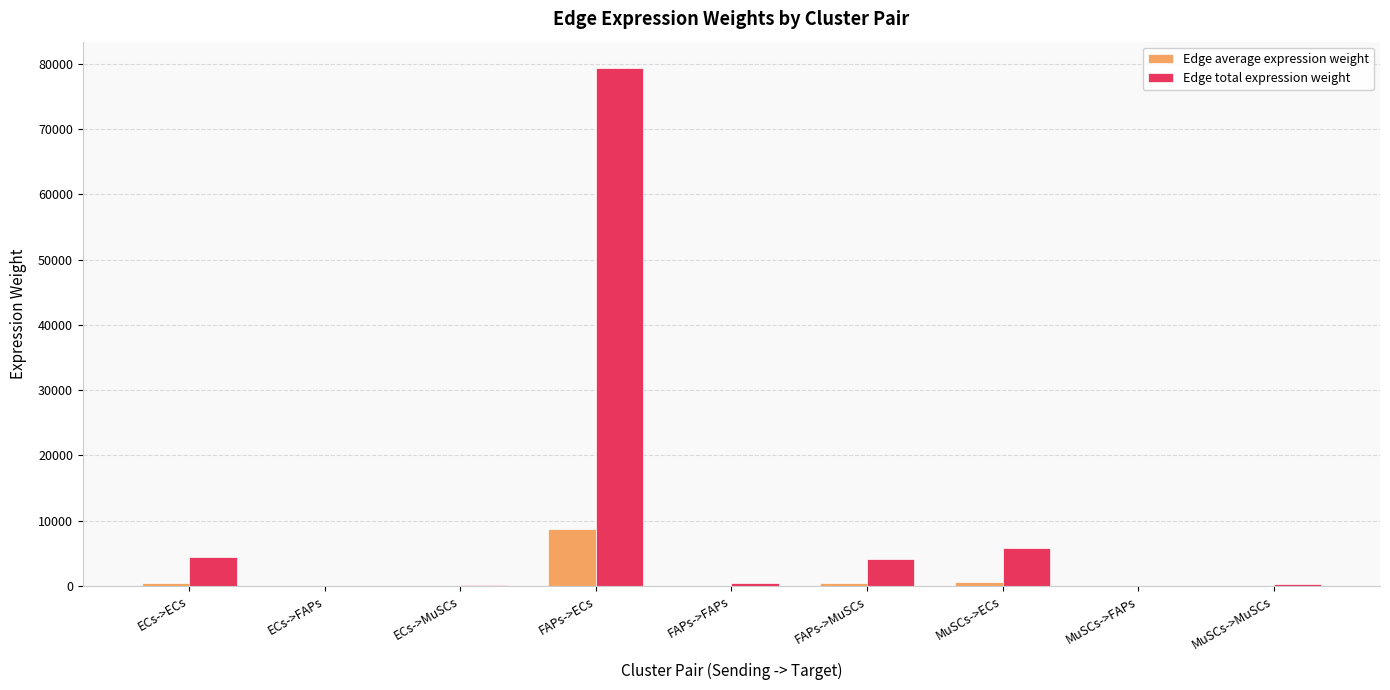

What is the sum of all Edge total expression weight values?

94993.3